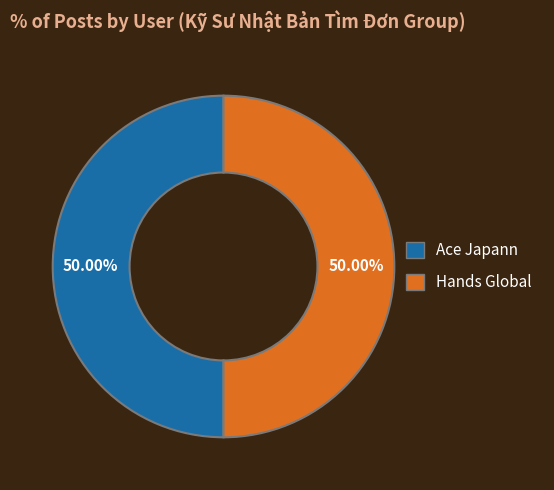

How many slices are in this pie chart?

2